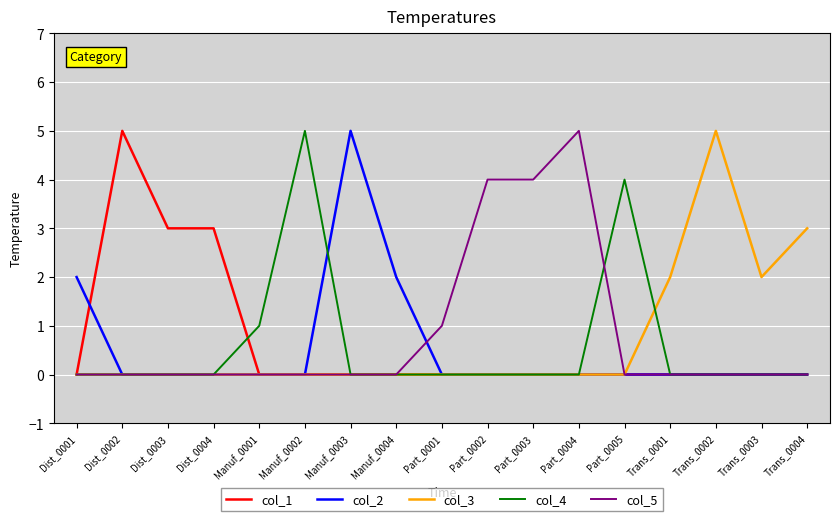

True or false: col_3 has a value of 0 at Part_0002.

True